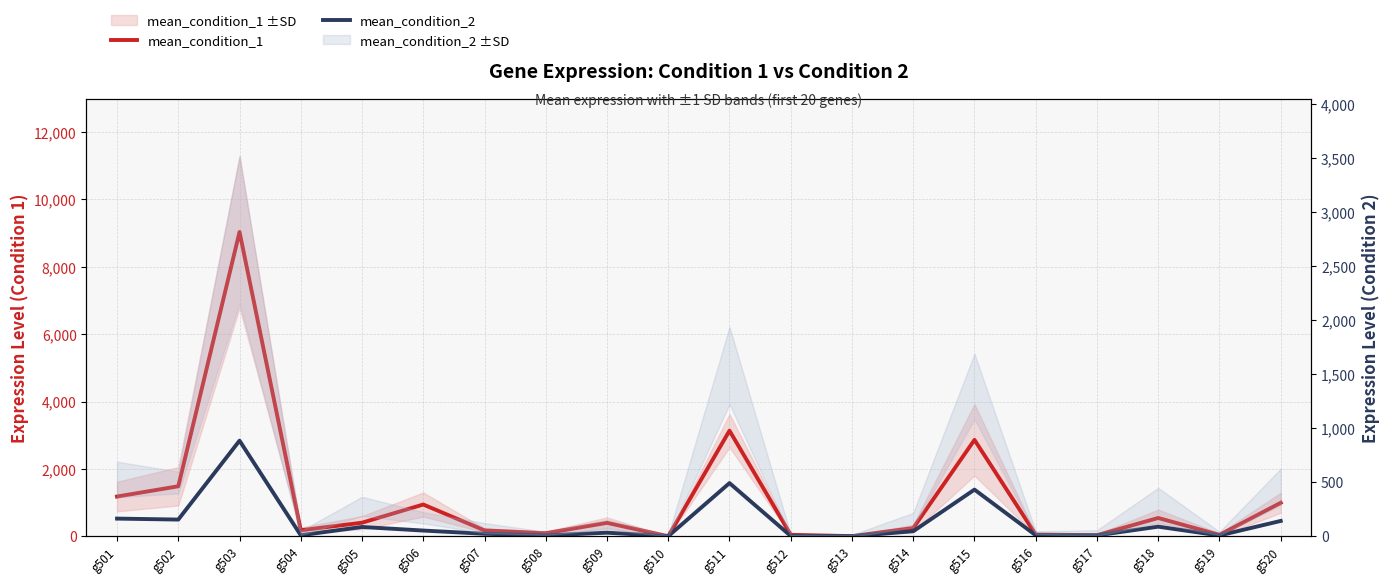

What is the greatest value displayed?

9031.6